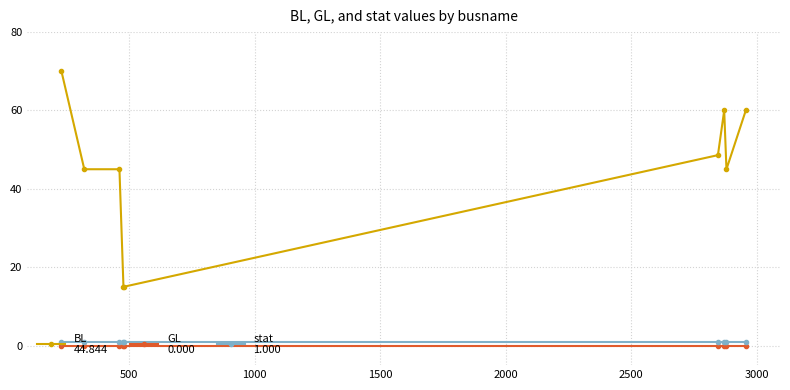

What is the maximum value shown in the chart?

70.0